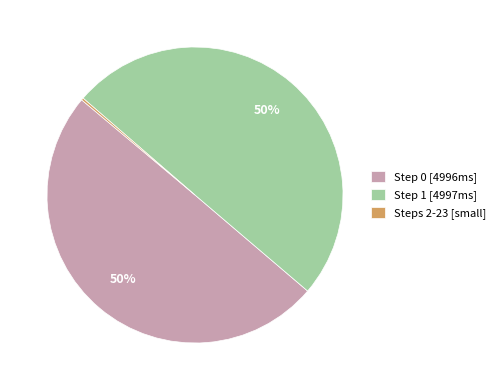

Approximately how many times larger is the value at Step 0 [4996ms] compared to Step 1 [4997ms]?

1.0